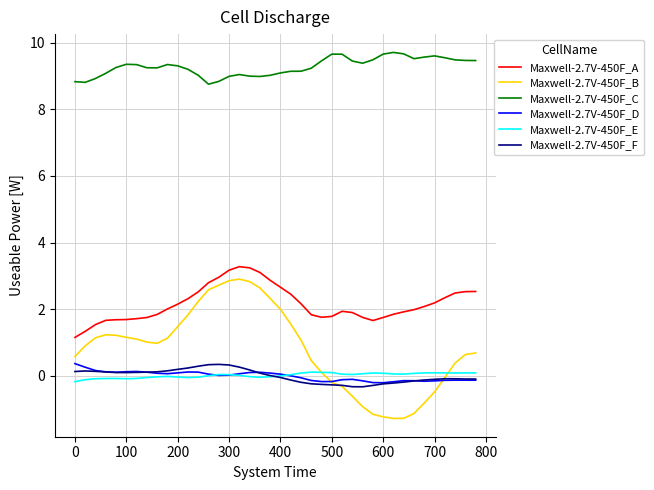

Which series has the widest spread of values?

Maxwell-2.7V-450F_B